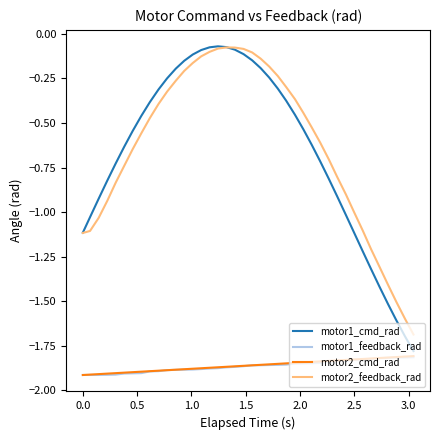

Which series has the widest spread of values?

motor1_cmd_rad